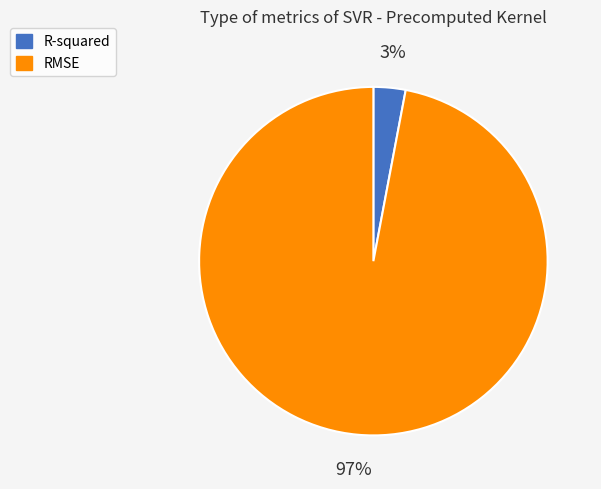

To the nearest percent, what is the combined percentage of R-squared and RMSE?

100%